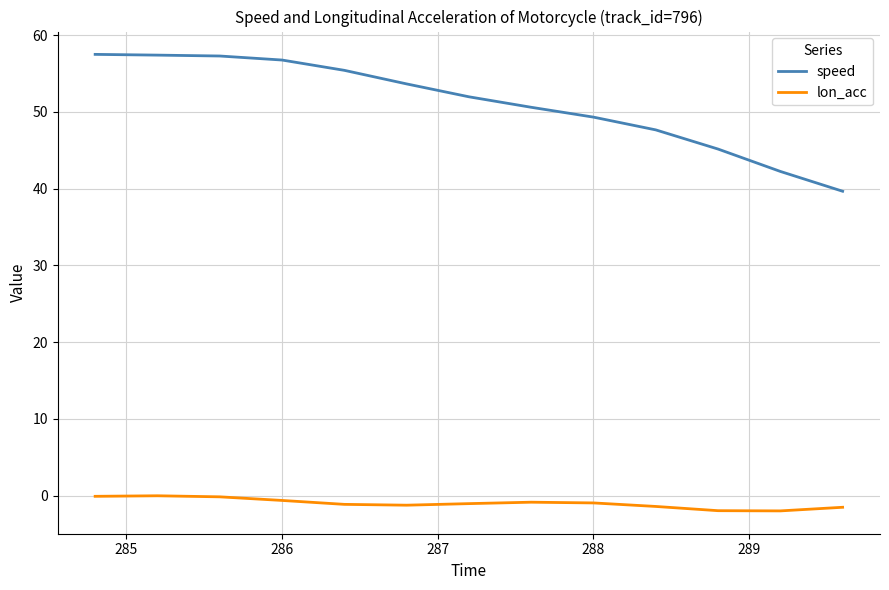

What is the sum of all lon_acc values?

-13.1